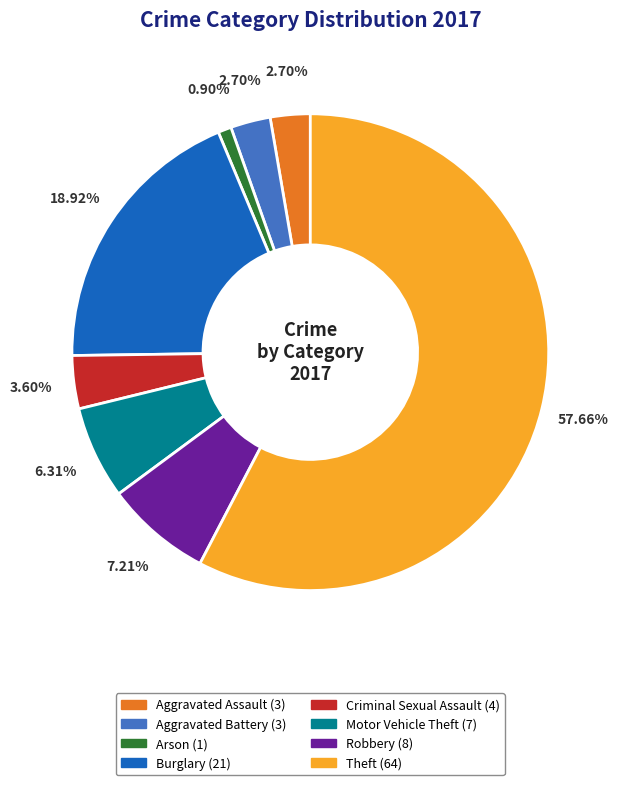

Is the sum of Robbery and Arson greater than half?

No